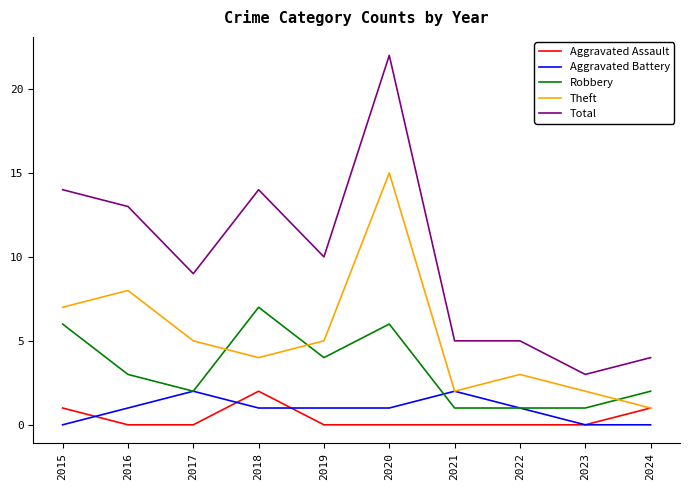

Between 2018 and 2021, which series saw the biggest shift?

Total